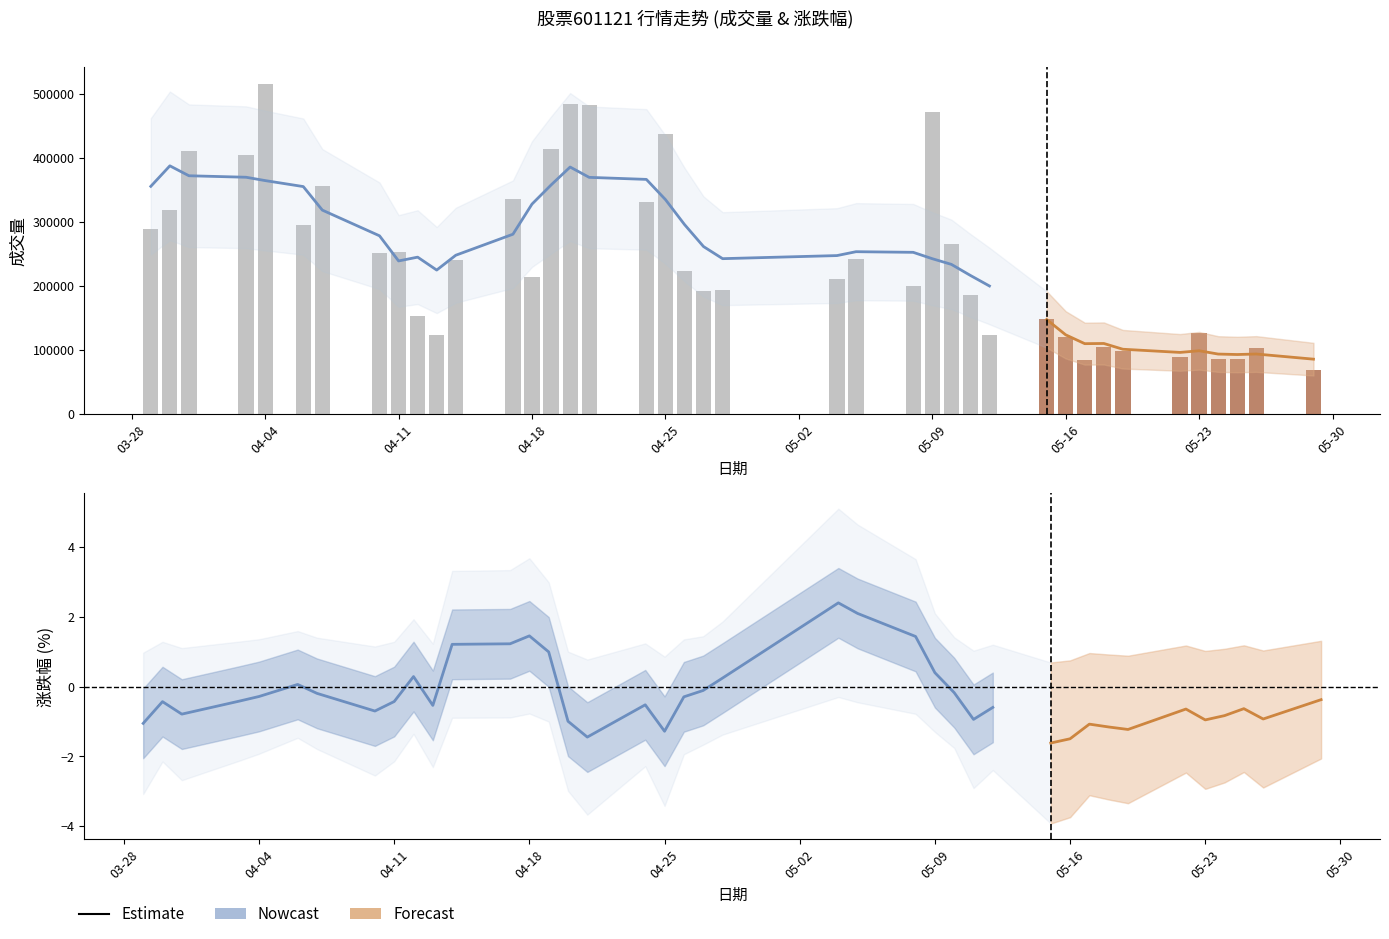

Where is 成交量 nearest to the value 292143?

2023-04-06